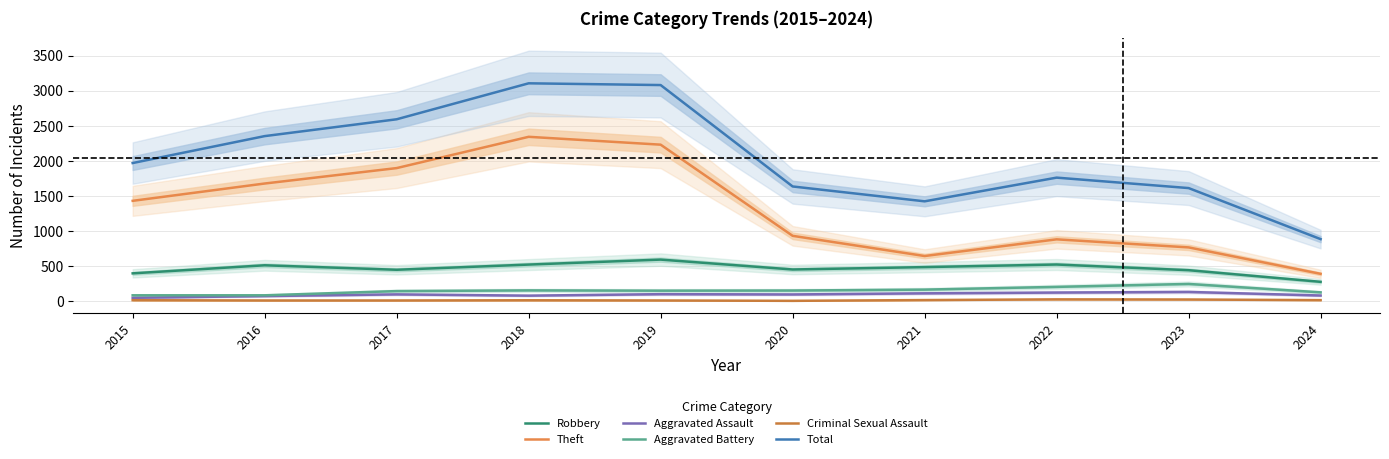

What is the total value across all series at 2021?

2835